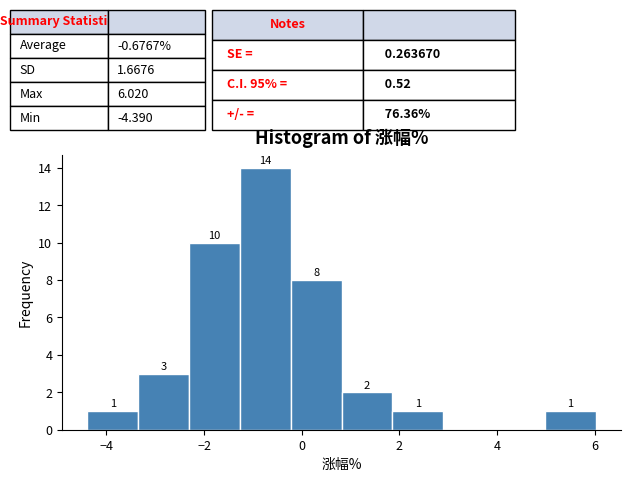

Over which range of the x-axis is the bar tallest?

-1.2 to -0.2